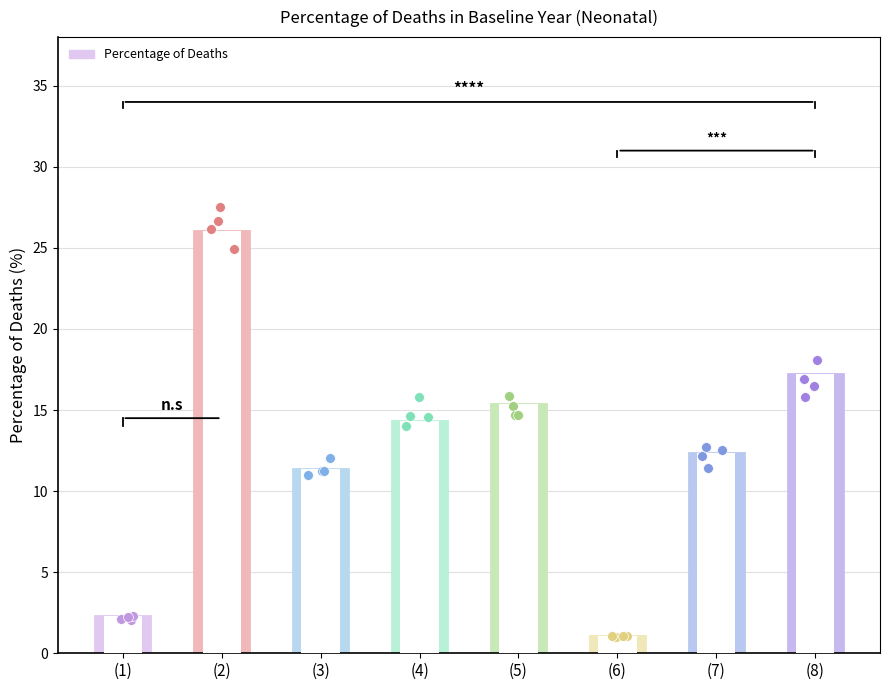

Approximately how many times larger is the value at (8) compared to (6)?

16.2